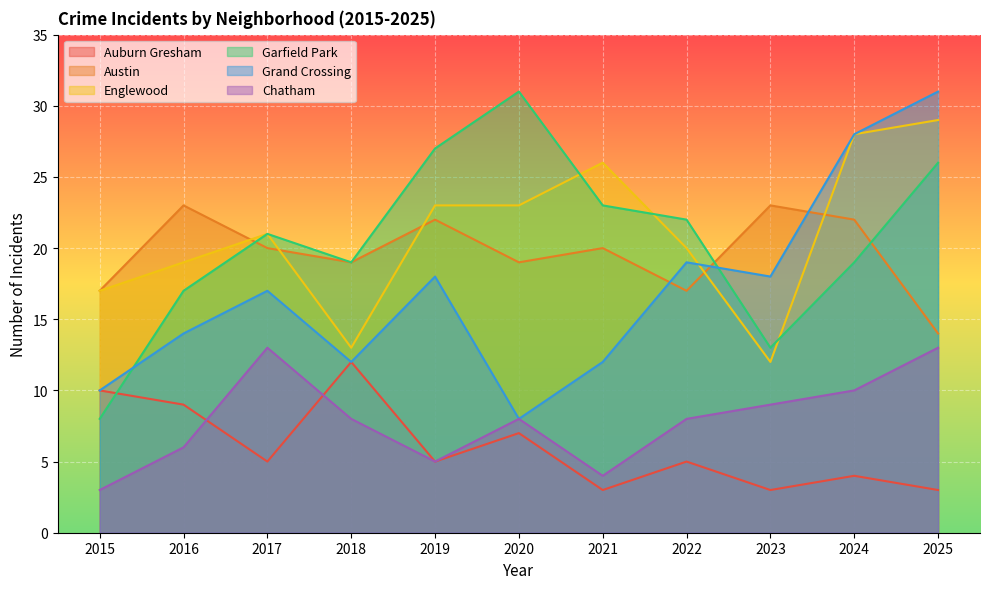

At which label is Chatham closest to 8?

2018